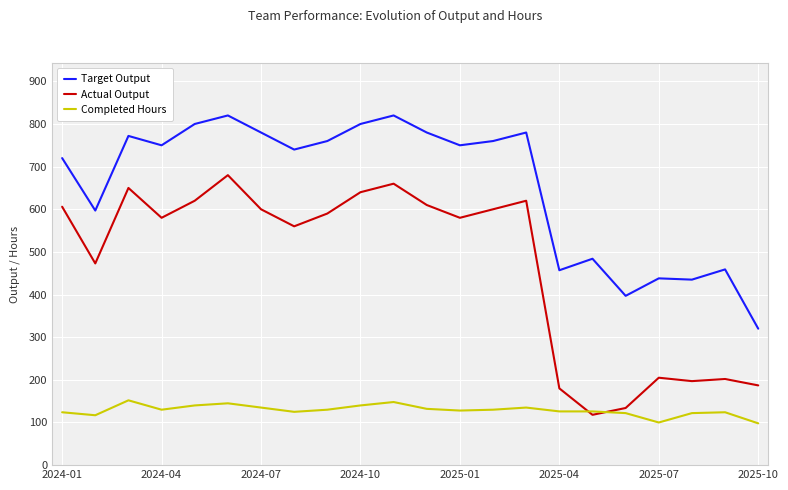

What is the average value of the Completed Hours series?

129